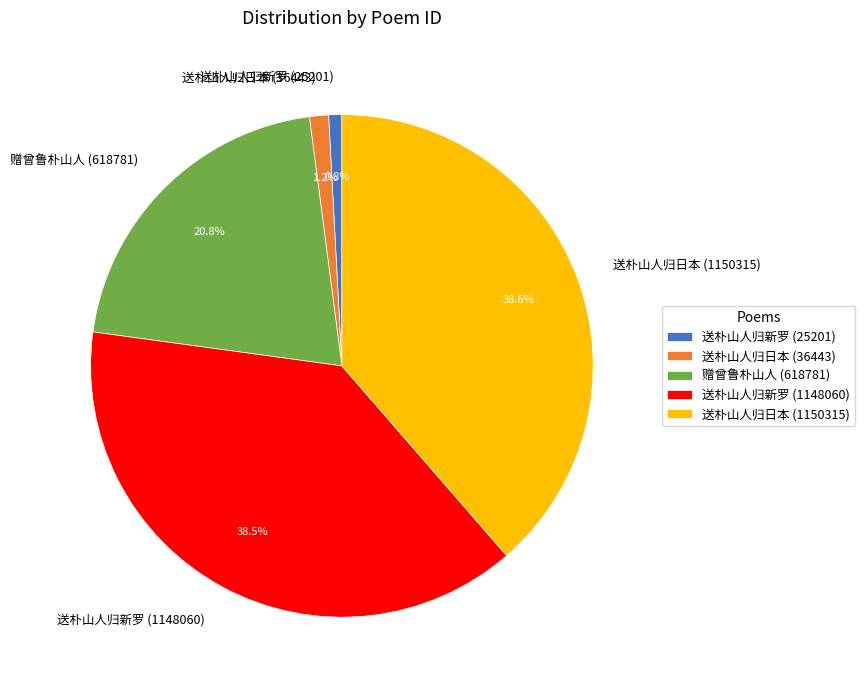

Is 送朴山人归新罗 (25201) the majority of the pie?

No